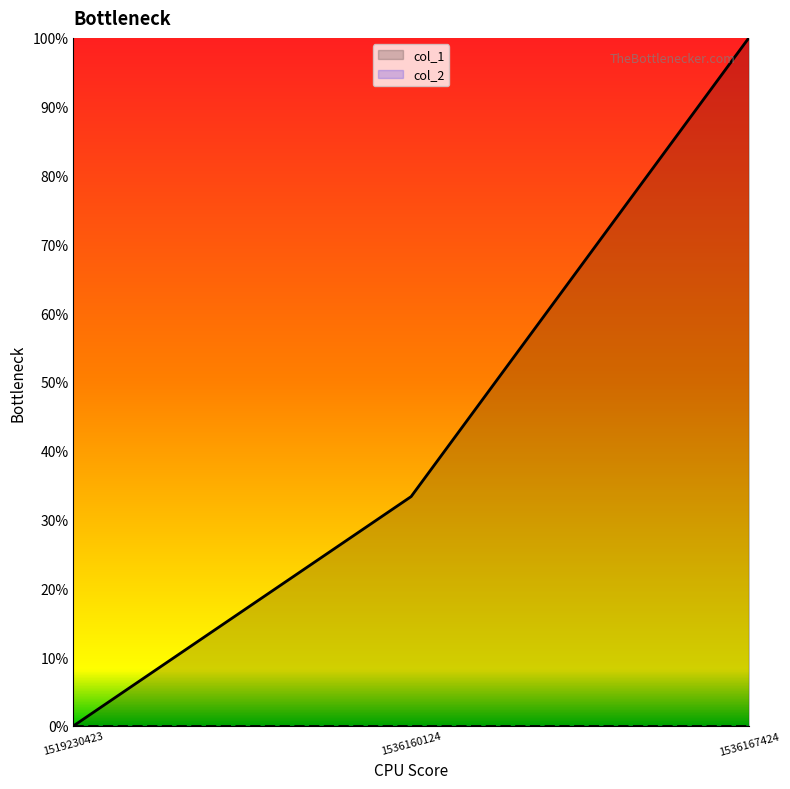

Rank the categories by value from highest to lowest.

1536167424, 1536160124, 1519230423